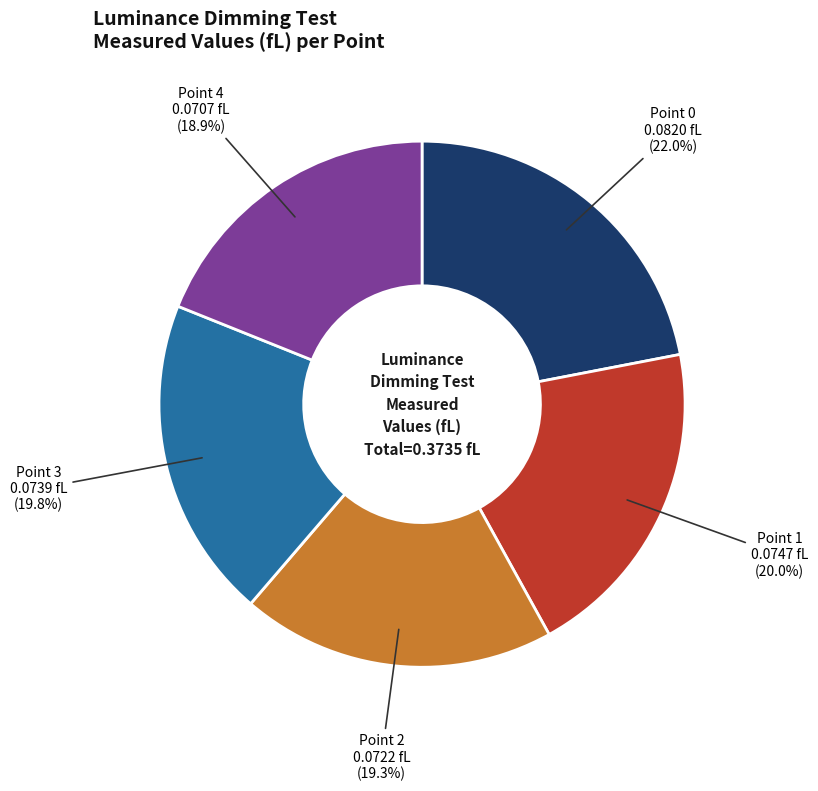

To the nearest percent, what is the difference between the largest and smallest slice percentages?

3%